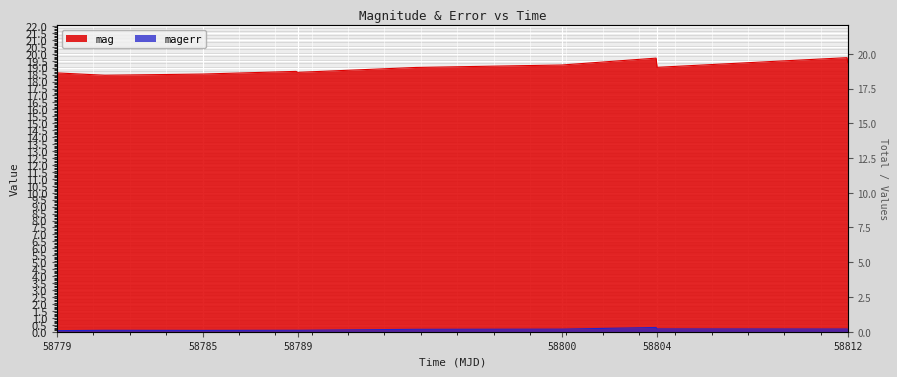

Reading left to right, transcribe all the data shown in this chart.

mag: 18.6	18.5	18.5	18.7	18.7	19.0	19.2	19.7	19.0	19.7	19.4
magerr: 0.1	0.1	0.1	0.1	0.1	0.2	0.2	0.3	0.2	0.2	0.2